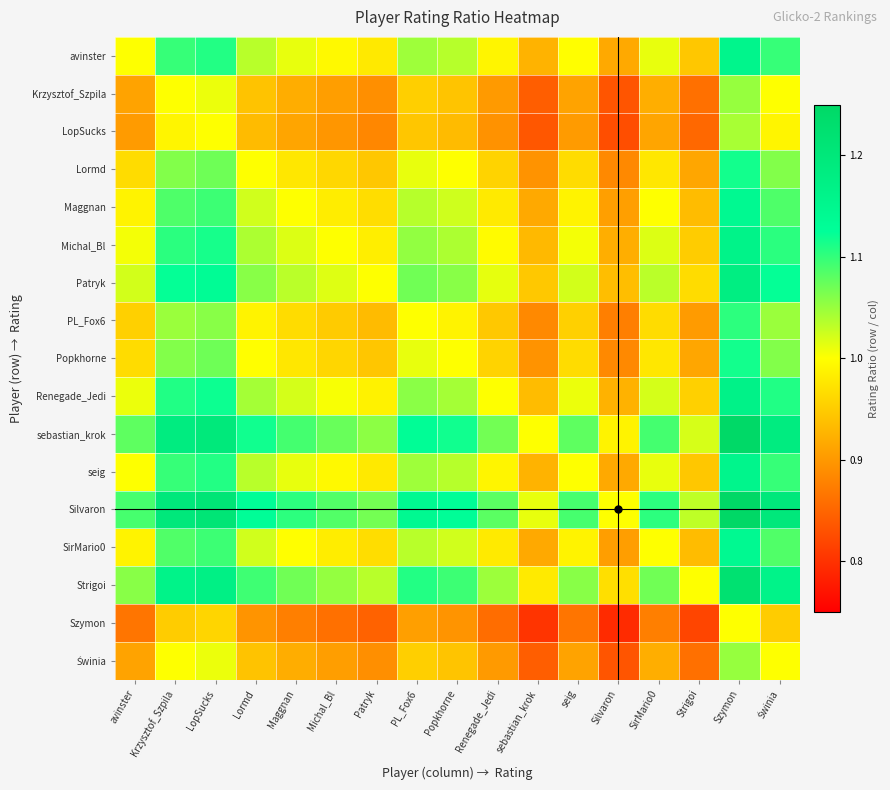

At Świnia, list the series in order from largest to smallest.

Silvaron, sebastian_krok, Strigoi, Patryk, Renegade_Jedi, Michal_Bl, seig, avinster, Maggnan, SirMario0, Lormd, Popkhorne, PL_Fox6, Krzysztof_Szpila, Świnia, LopSucks, Szymon